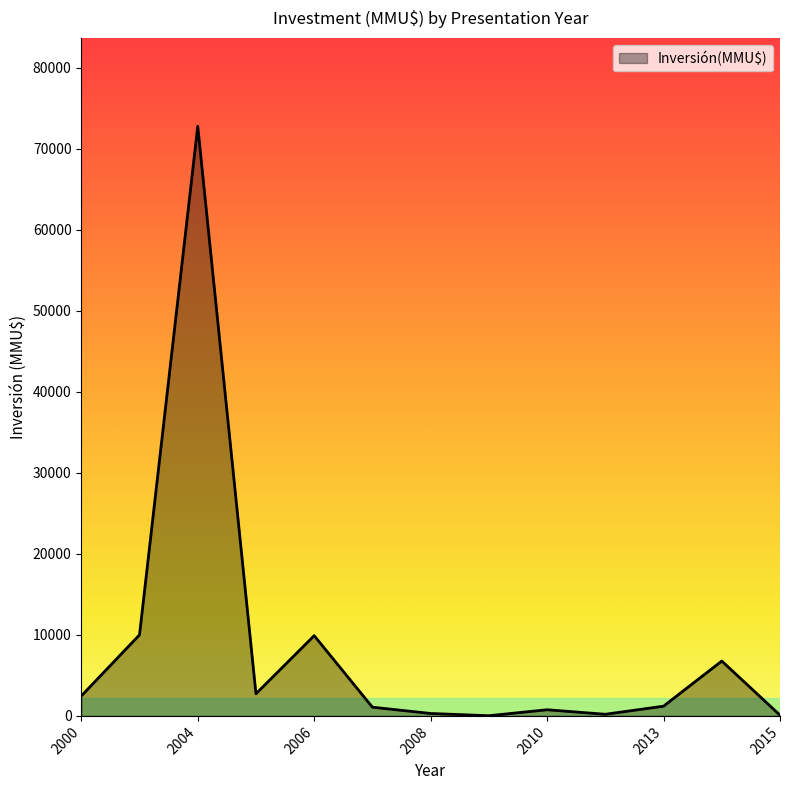

How many categories are shown in the chart?

13